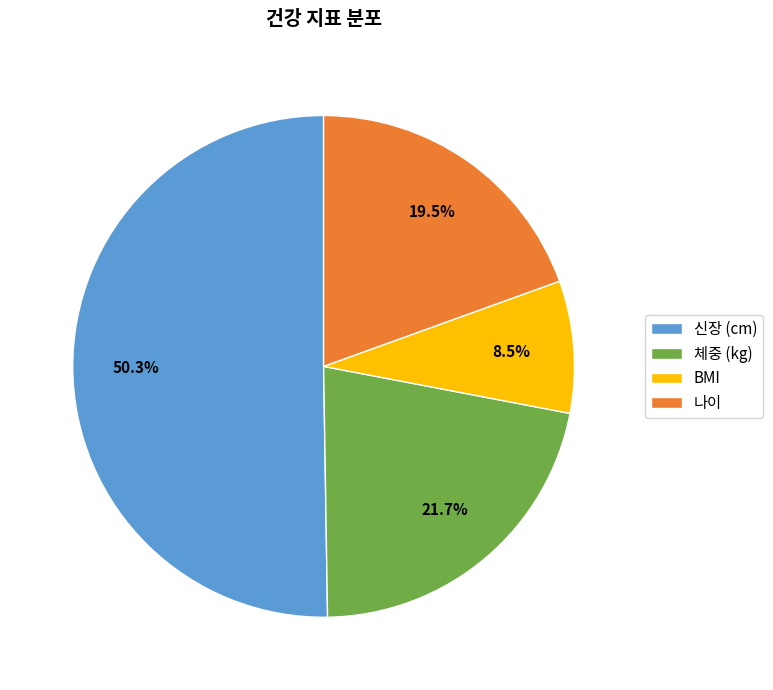

To the nearest percent, what is the combined percentage of BMI and 신장 (cm)?

59%